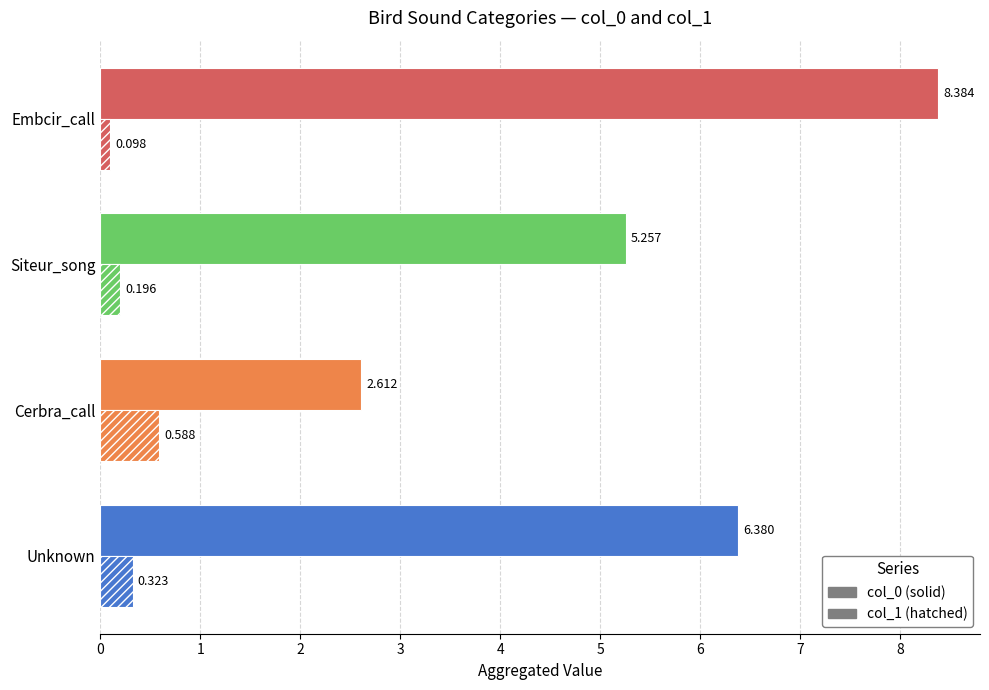

The col_1 series shows 0.1 at 1. True or false?

False